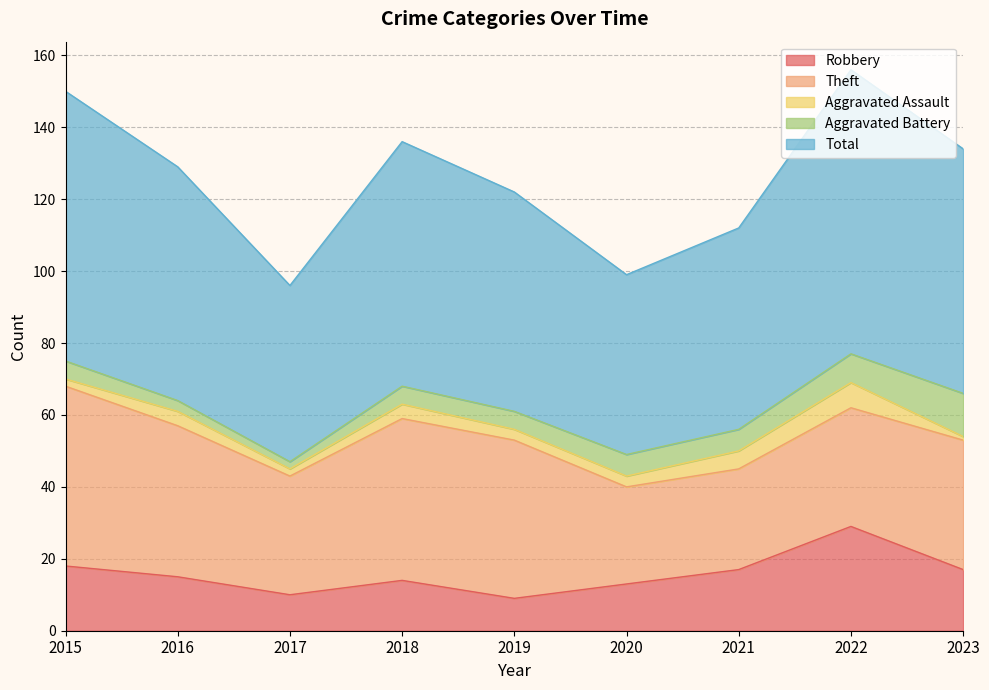

At which category is the sum across all series the highest?

2022